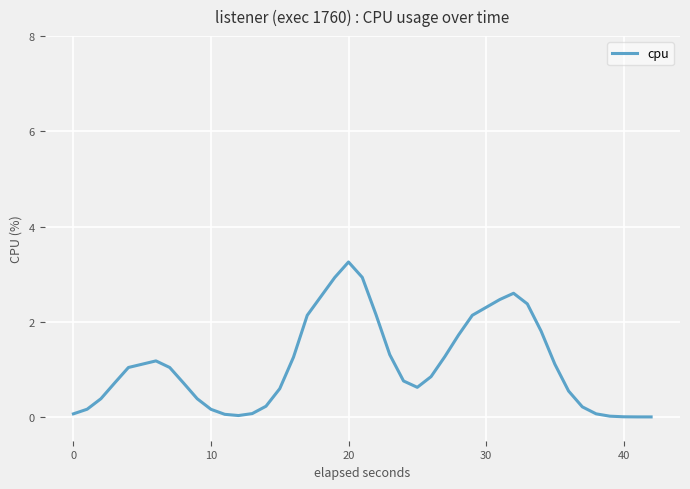

What is the maximum value shown in the chart?

3.3